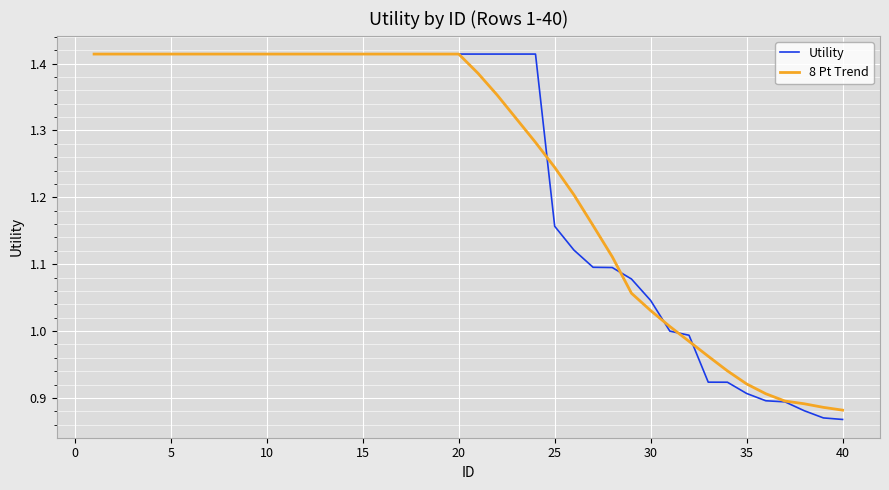

Is this an area chart (filled region under the line)?

No